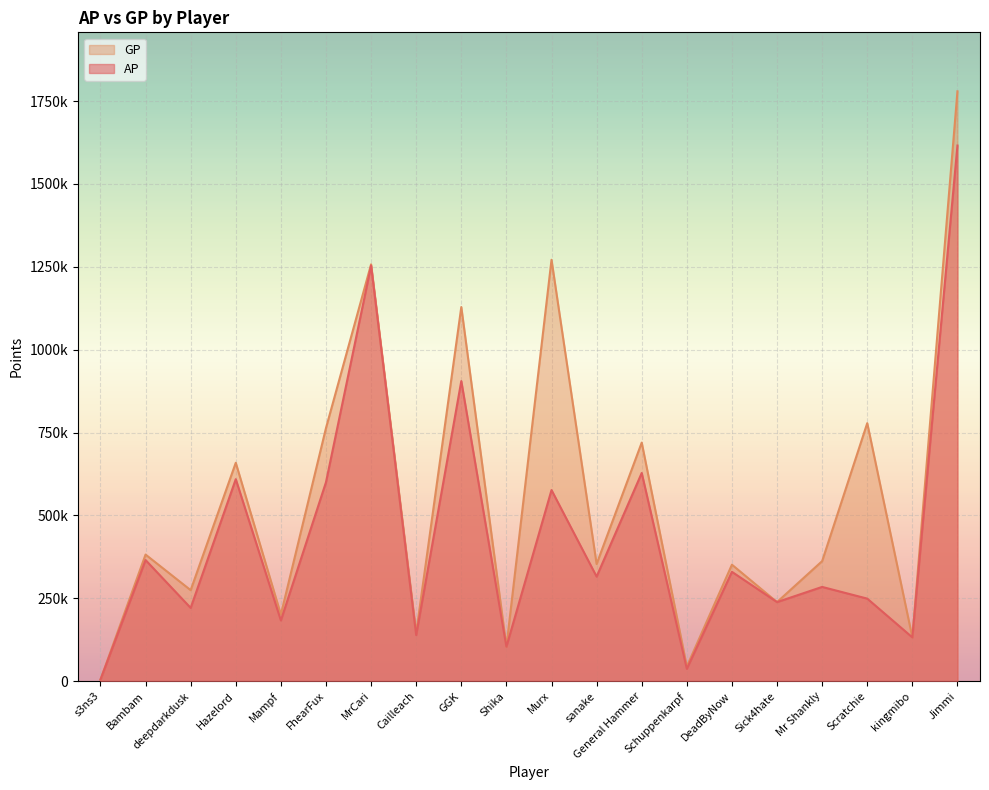

How many distinct data groups are displayed?

2